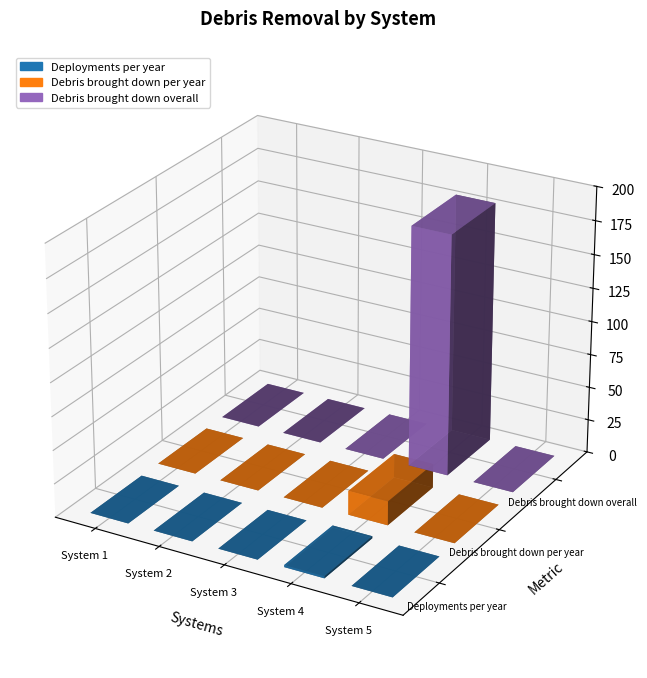

Between System 1 and System 3, which is larger?

System 1